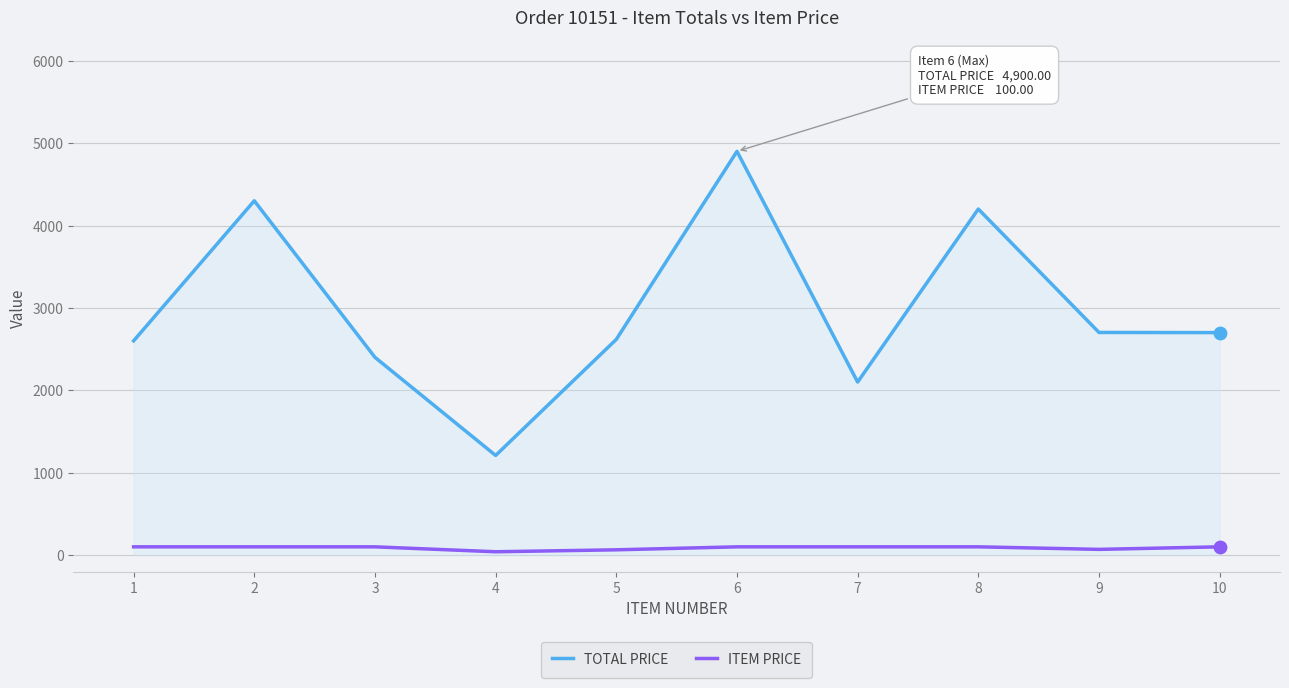

Which series has the widest spread of values?

TOTAL PRICE